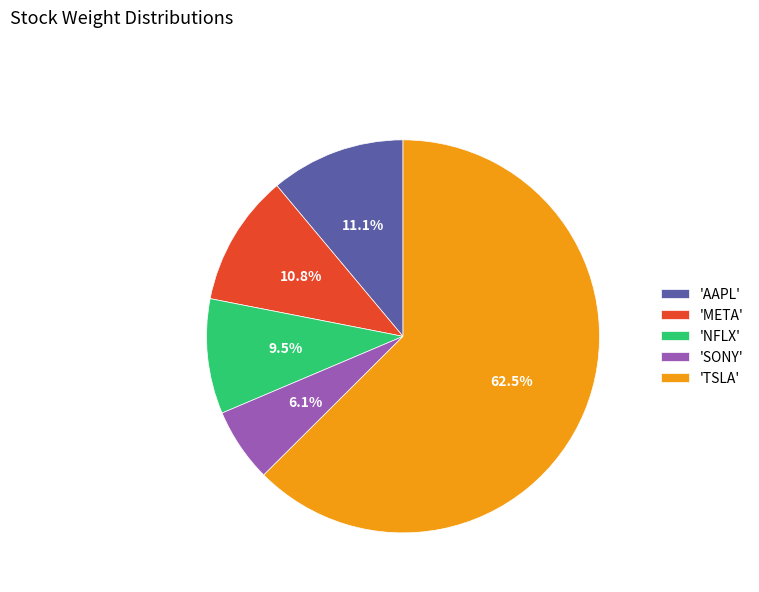

Which has a higher value, 'META' or 'NFLX'?

'META'